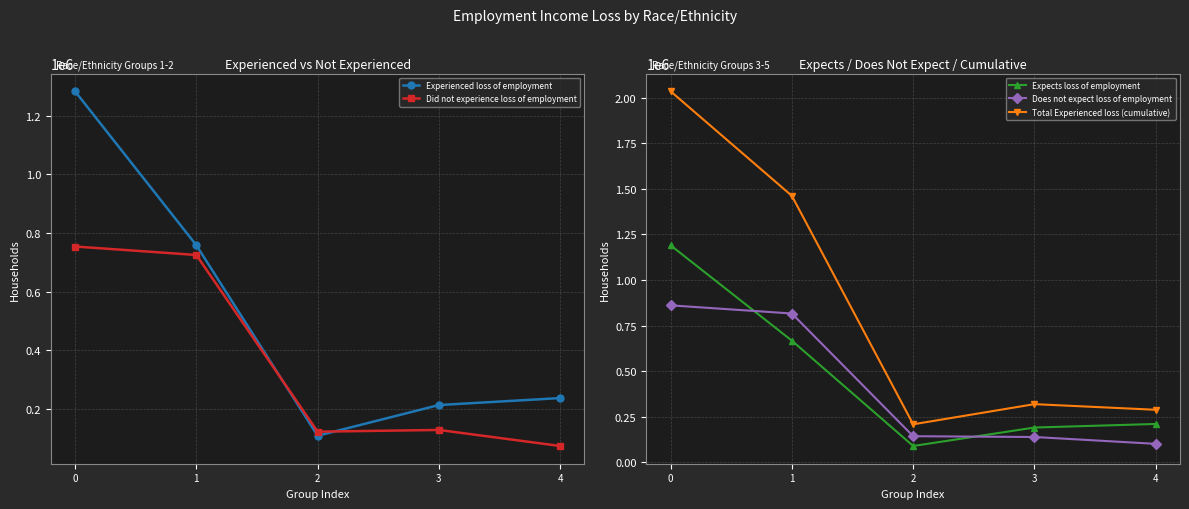

At which label is Total Experienced loss (cumulative) closest to 1121628?

1